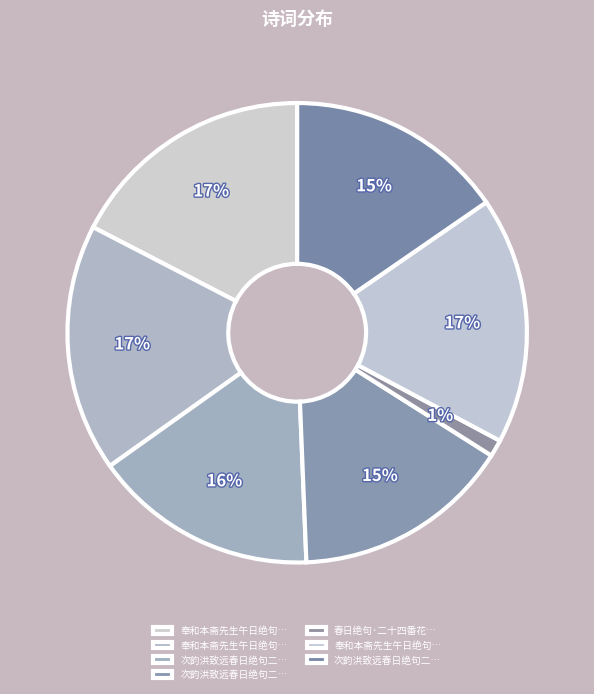

Rank the categories by value from lowest to highest.

春日绝句·二十四番花有信, 次韵洪致远春日绝句二首 其一, 次韵洪致远春日绝句二首 其二, 次韵洪致远春日绝句二首, 奉和本斋先生午日绝句二首 其一, 奉和本斋先生午日绝句二首 其二, 奉和本斋先生午日绝句二首